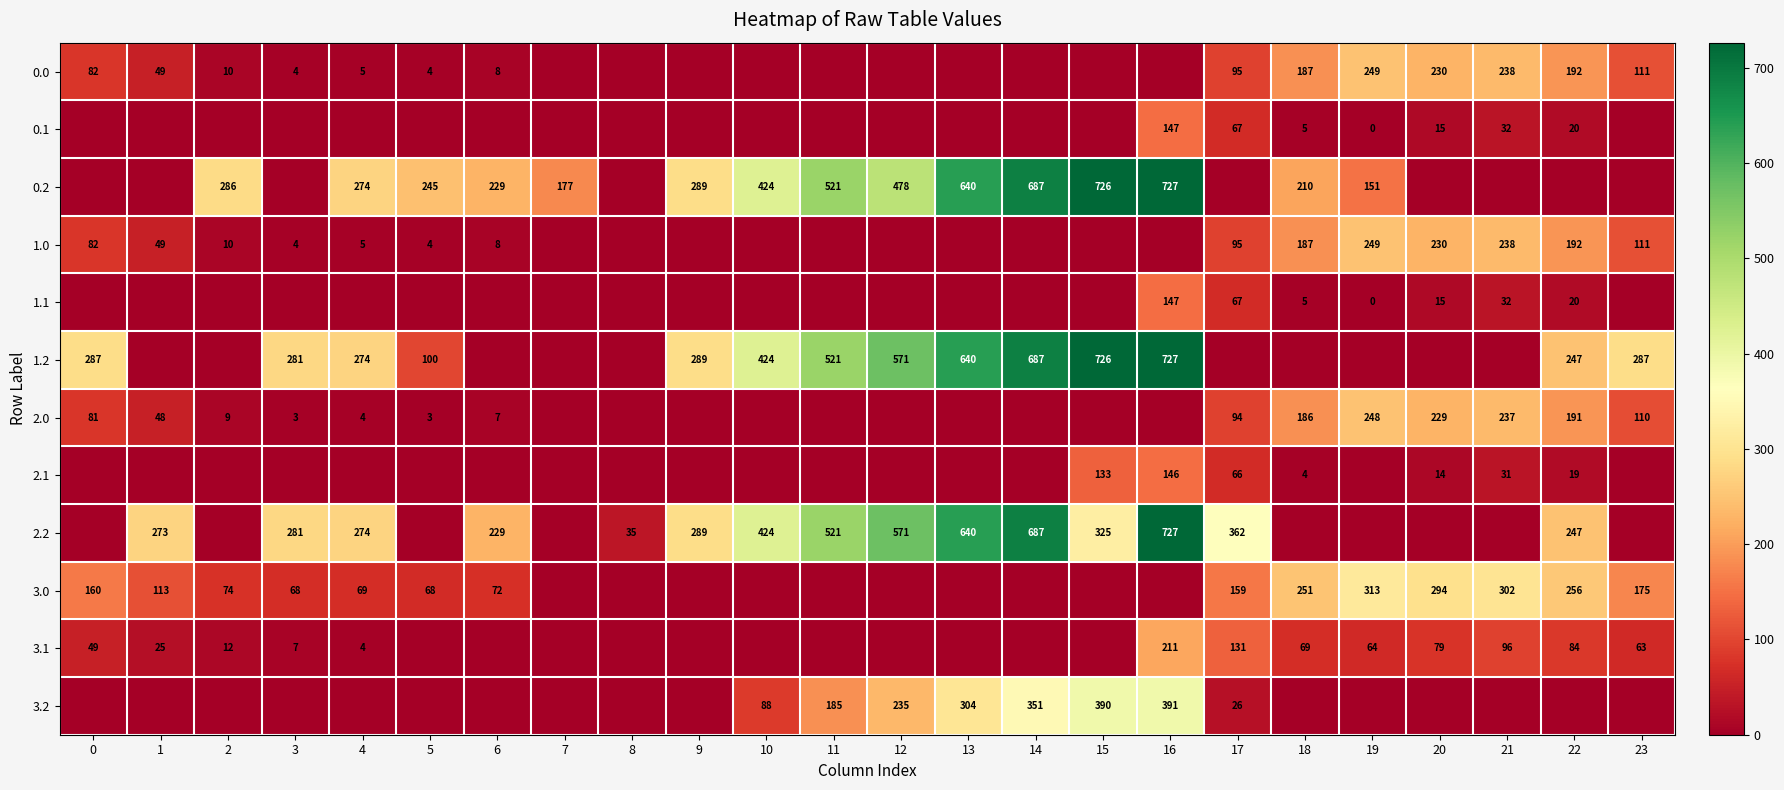

The value of 3.0 at 20 is 189. True or false?

False